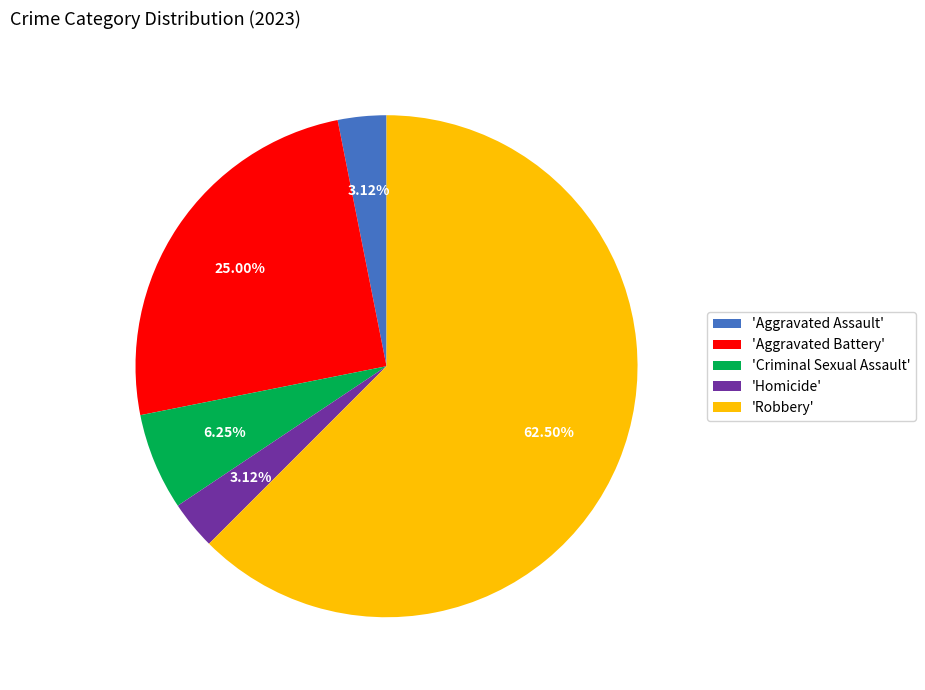

Combined, do 'Homicide' and 'Robbery' account for over 50%?

Yes